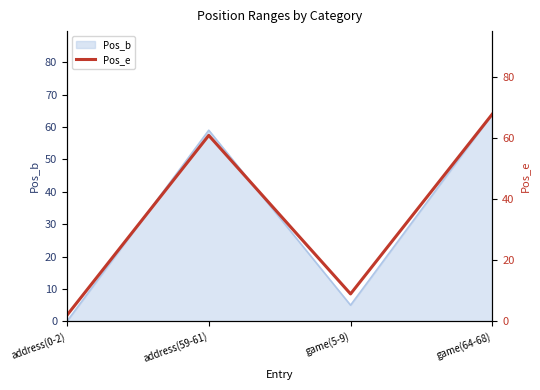

What is the ratio of the value at game(5-9) to the value at game(64-68)?

0.1